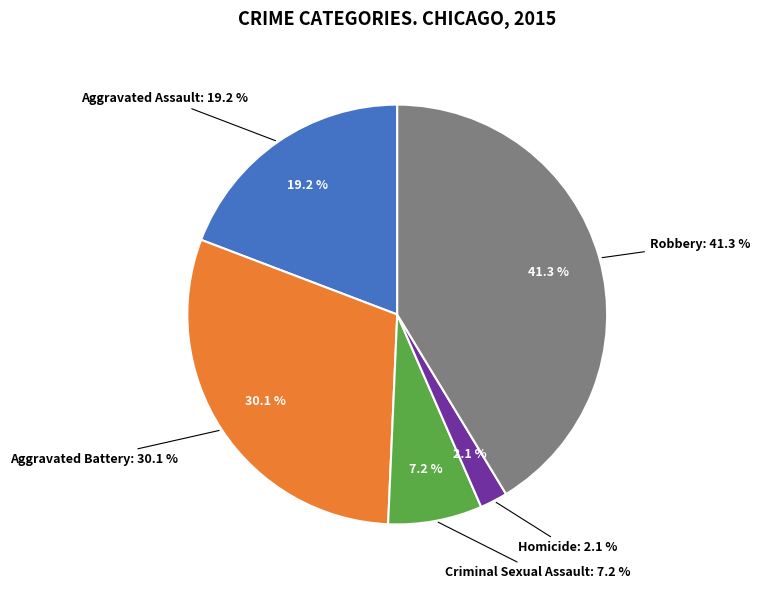

What percentage do Criminal Sexual Assault and Aggravated Assault together represent?

26.5%